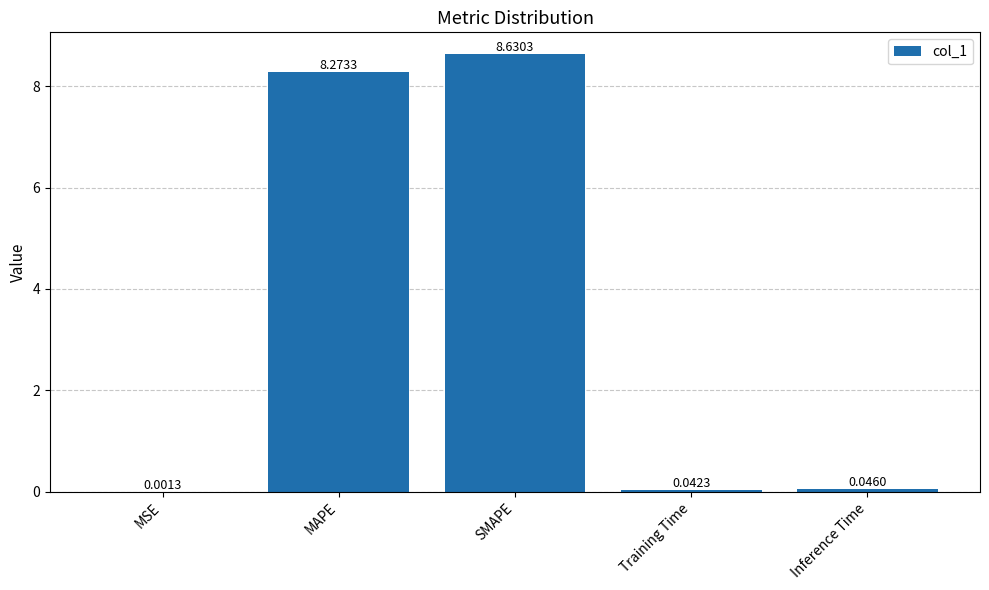

What is the sum of the values at MAPE and MSE?

8.3